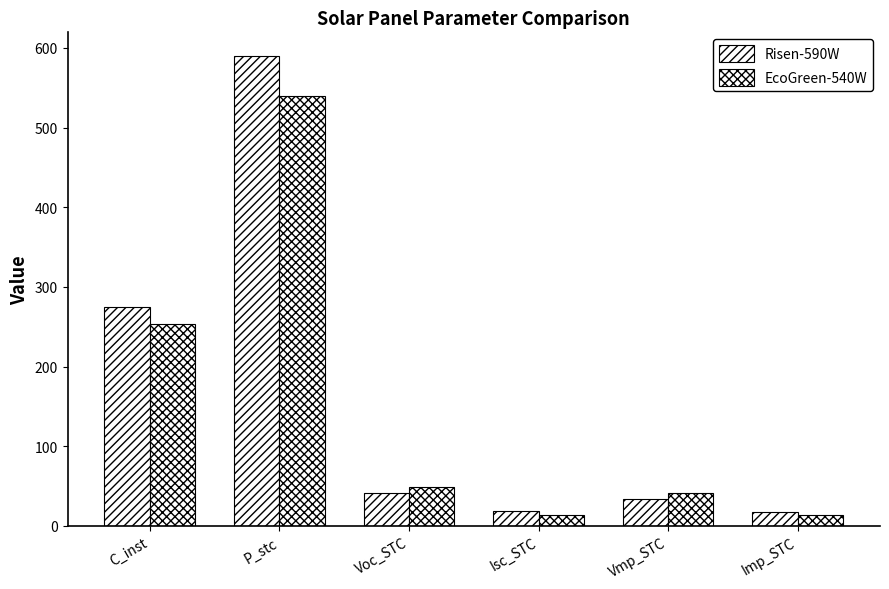

True or false: Risen-590W has a value of 373.4 at P_stc.

False